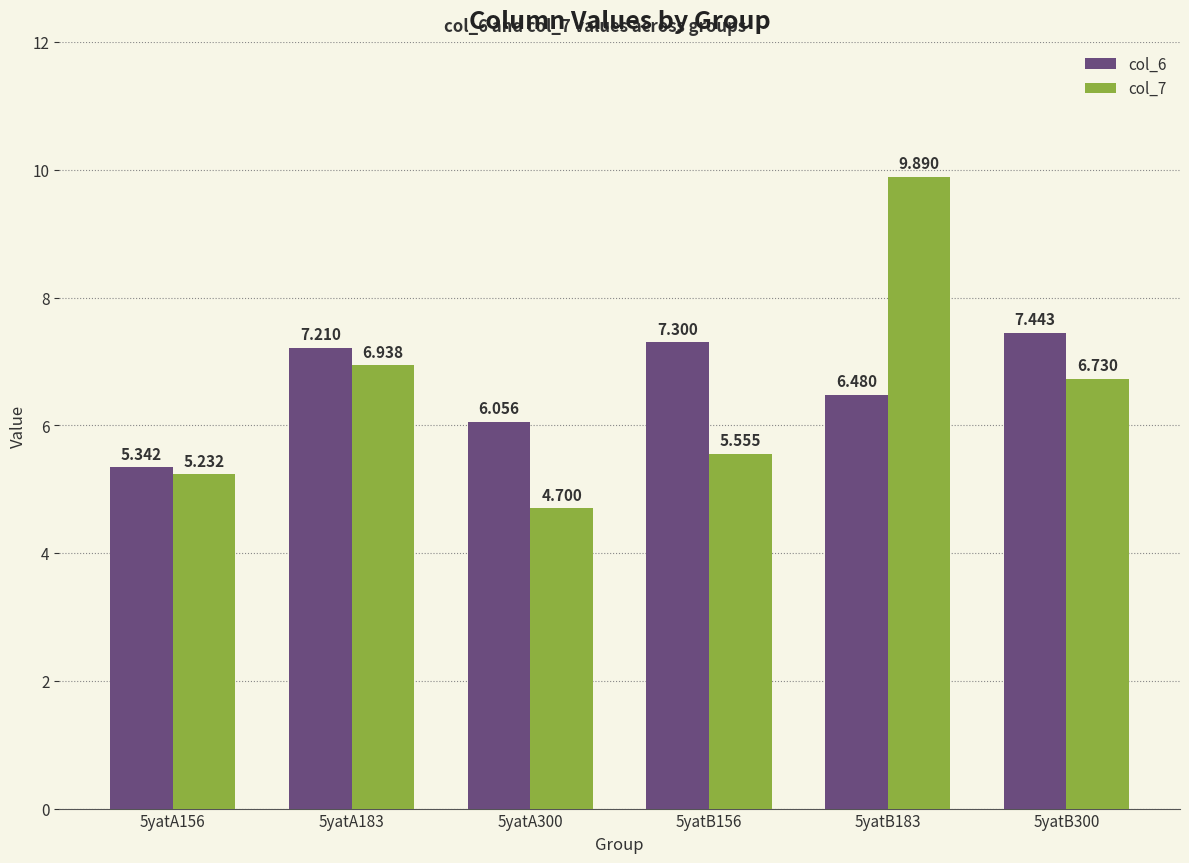

What is the sum of all col_6 values?

39.8